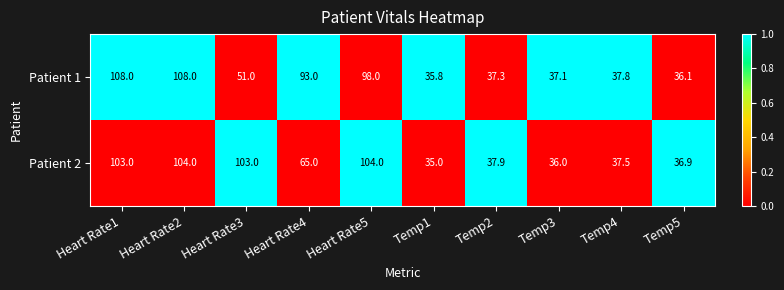

Reading right to left, what are all the values shown in this chart?

Patient 1: Temp5=36.1	Temp4=37.8	Temp3=37.1	Temp2=37.3	Temp1=35.8	Heart Rate5=98.0	Heart Rate4=93.0	Heart Rate3=51.0	Heart Rate2=108.0	Heart Rate1=108.0
Patient 2: Temp5=36.9	Temp4=37.5	Temp3=36.0	Temp2=37.9	Temp1=35.0	Heart Rate5=104.0	Heart Rate4=65.0	Heart Rate3=103.0	Heart Rate2=104.0	Heart Rate1=103.0